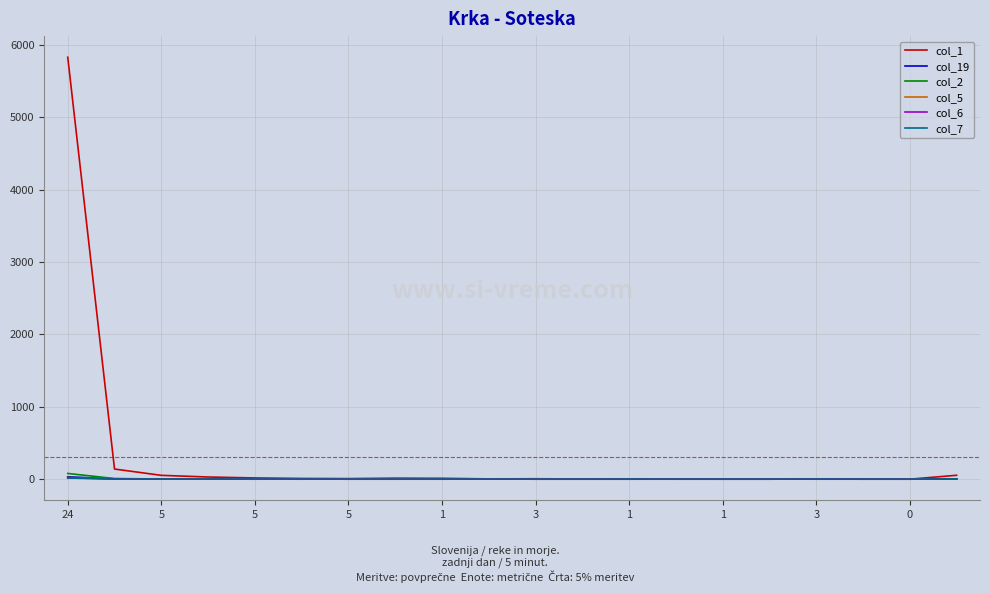

What is the greatest value displayed?

5827